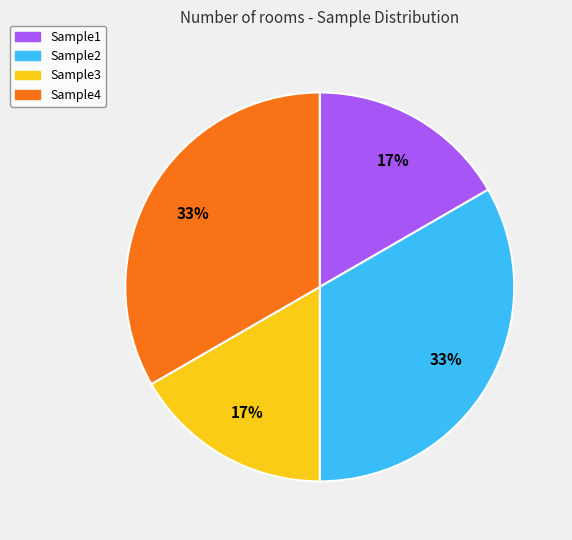

To the nearest percent, what is the average slice percentage?

25%